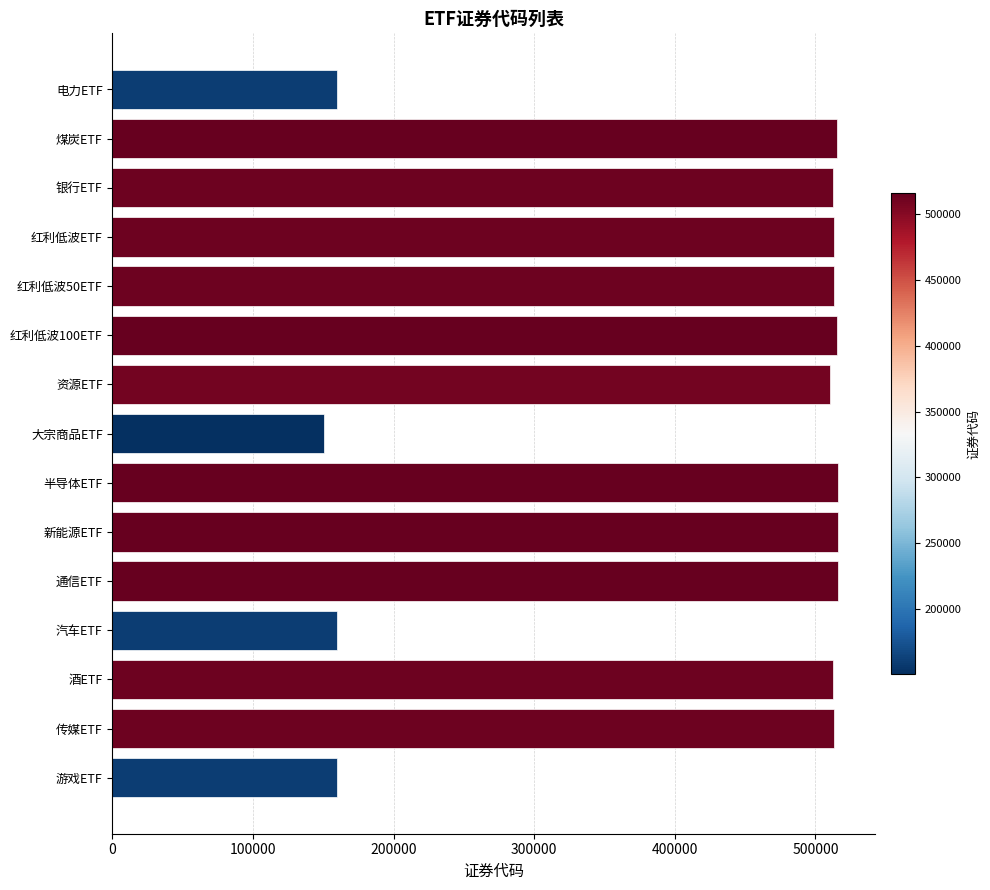

Approximately how many times larger is the value at 游戏ETF compared to 红利低波ETF?

0.3